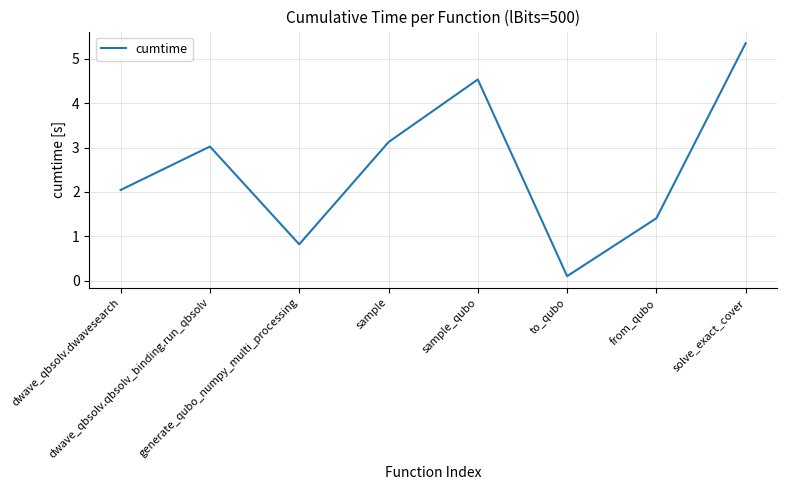

At which label is the value closest to 2?

dwave_qbsolv.dwavesearch